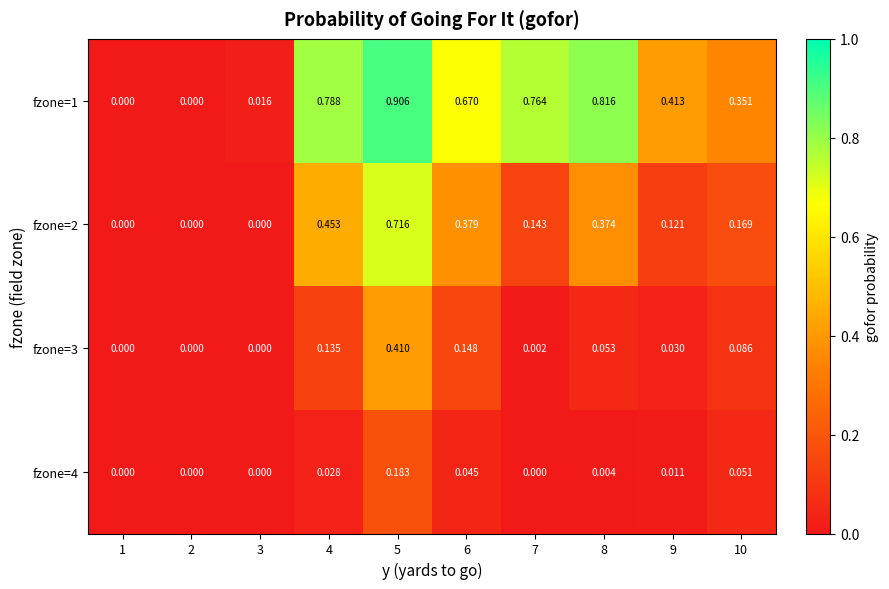

Is the value of fzone=1 at 6 greater than the value of fzone=2 at 7?

Yes